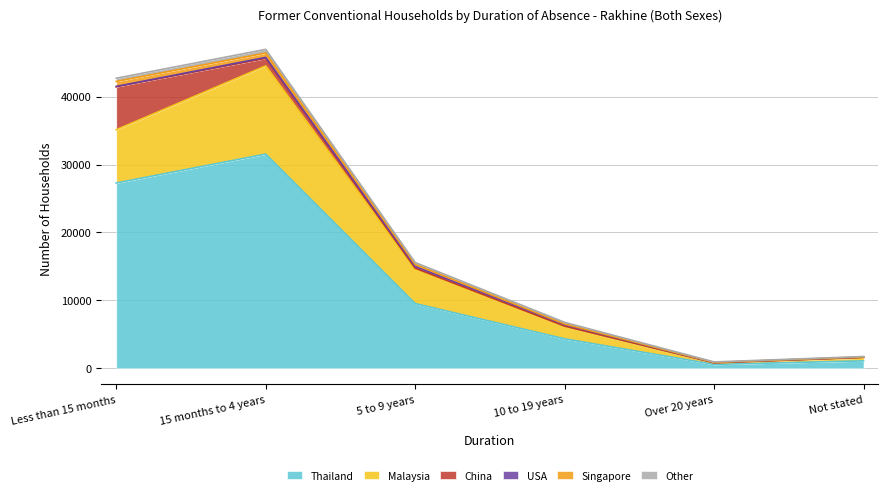

What is the highest value of the Thailand series?

31536